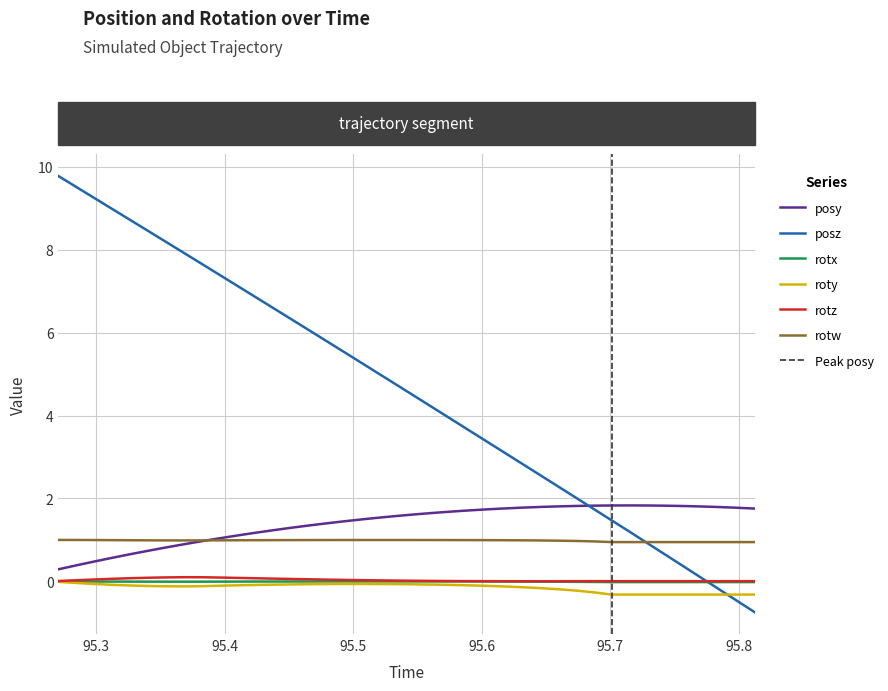

True or false: roty and rotz cross at least once.

False